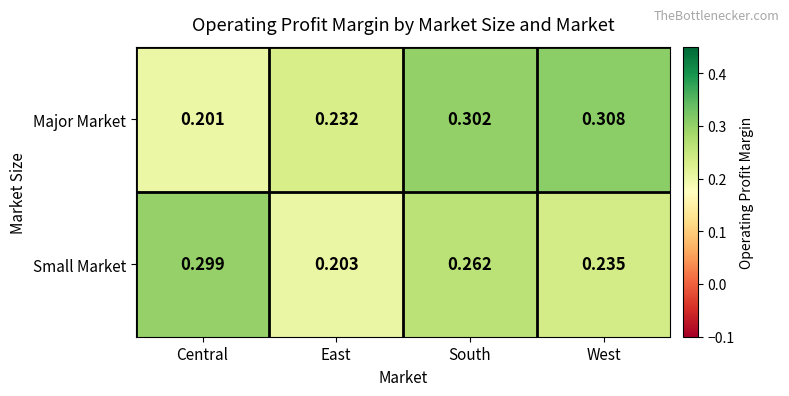

At which label is Small Market closest to 0?

East